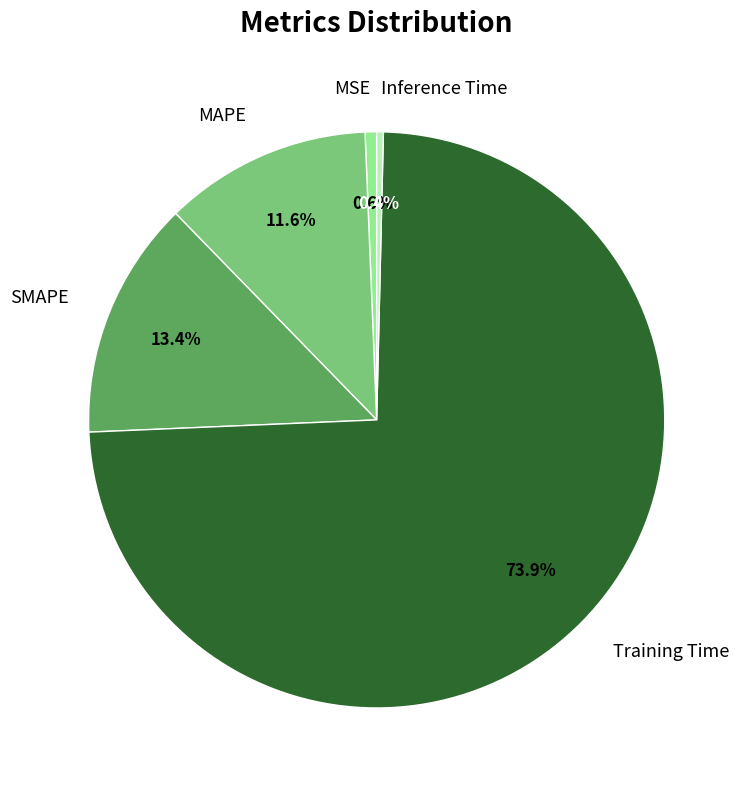

To the nearest percent, what percentage of the pie is MAPE?

12%